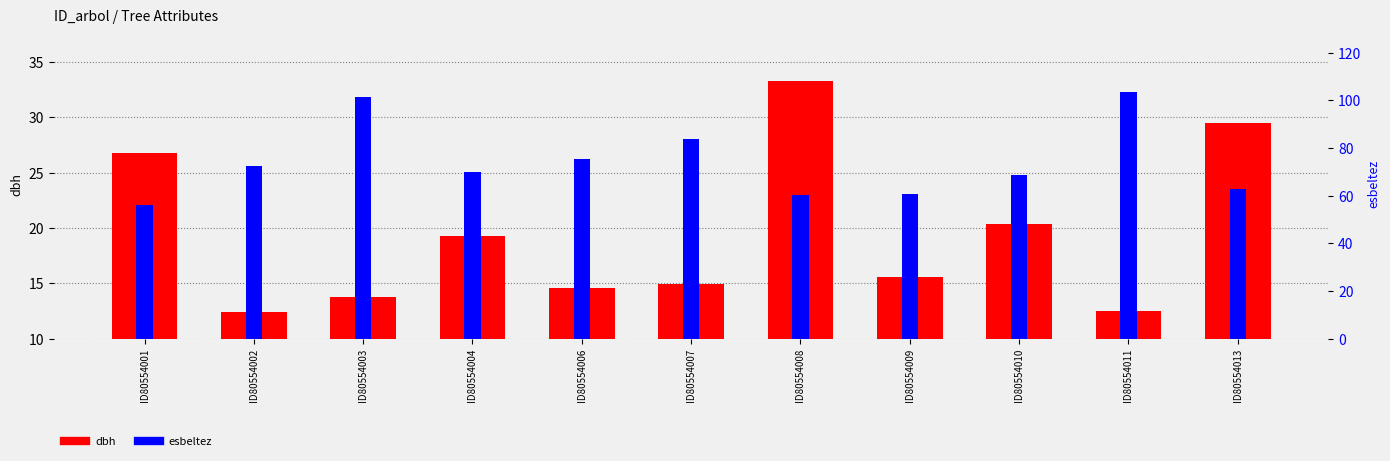

What are all the series names shown in the legend?

dbh, esbeltez